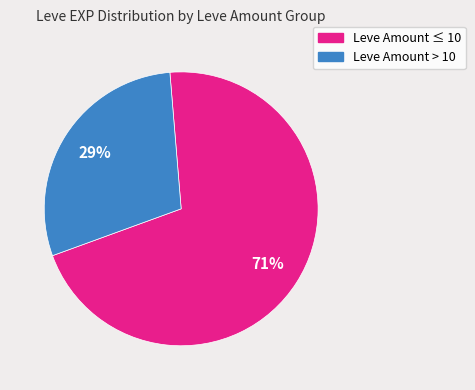

Is there any slice that represents more than half of the pie?

Yes